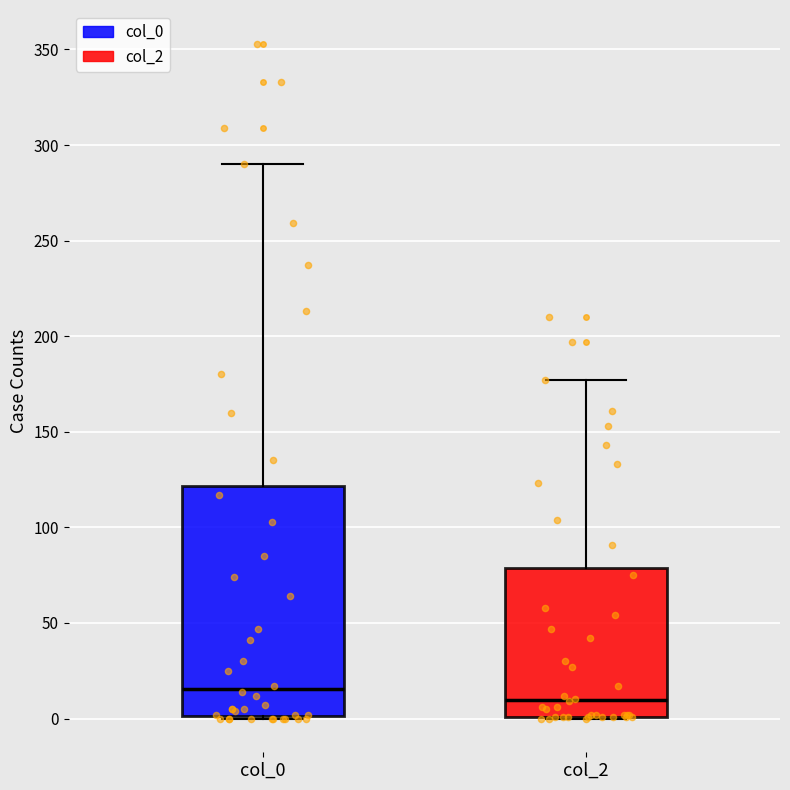

Which box is the tallest, from its lower edge to its upper edge?

col_0